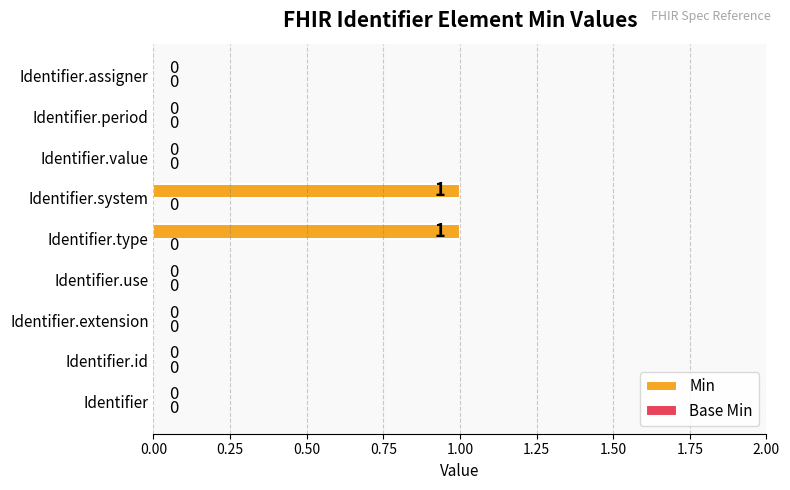

What is the change in value from Identifier to Identifier.system?

+1